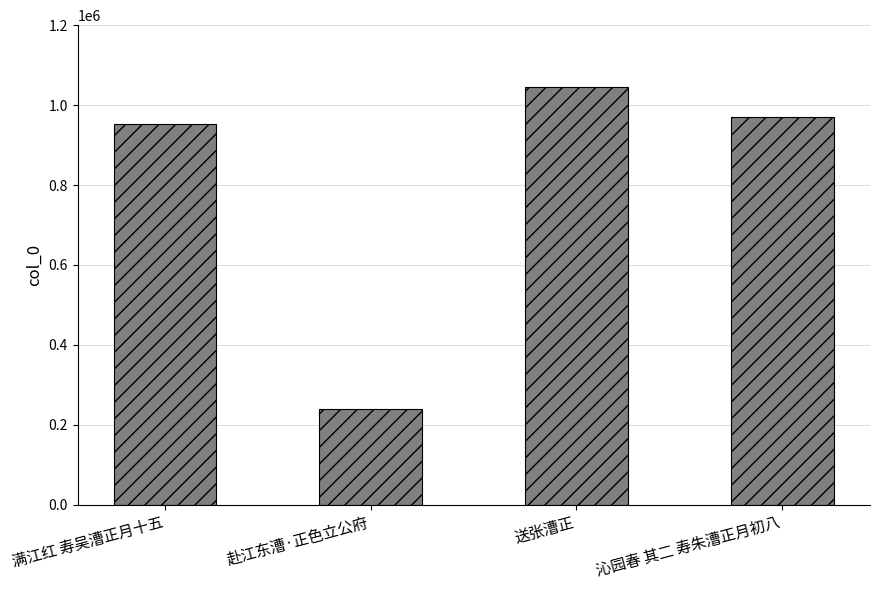

Reading right to left, what are all the values shown in this chart?

970862	1045120	239244	953401